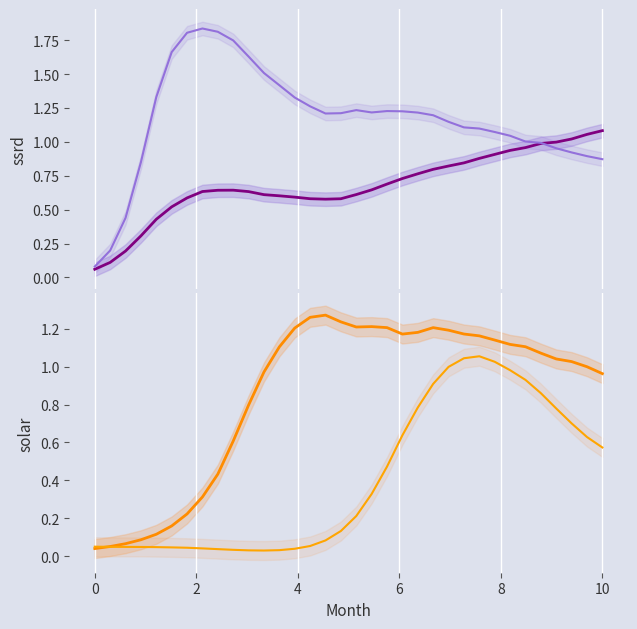

True or false: species_1 and species_0 intersect in this chart.

True